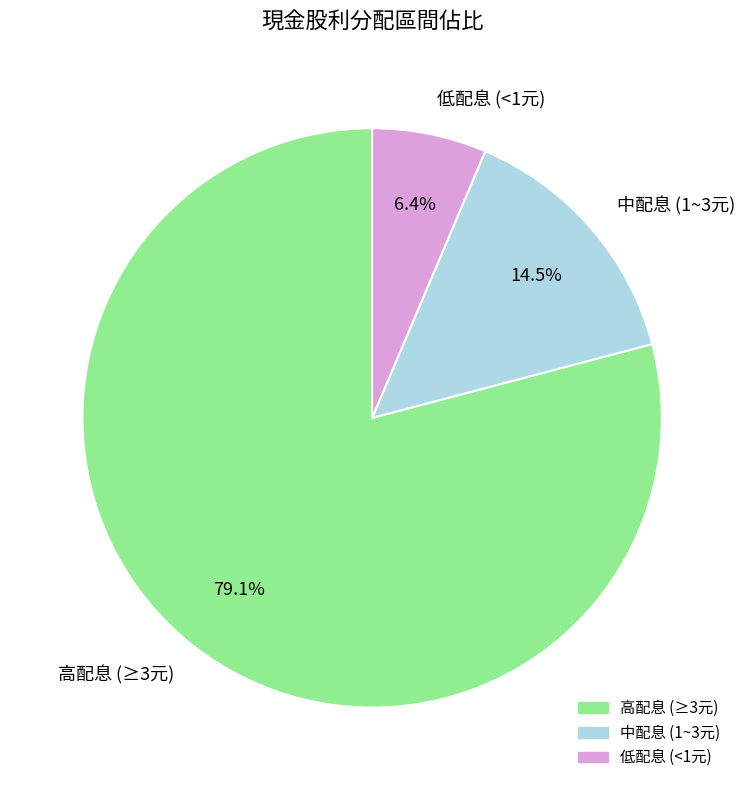

Rank the categories by value from highest to lowest.

高配息 (≥3元), 中配息 (1~3元), 低配息 (<1元)